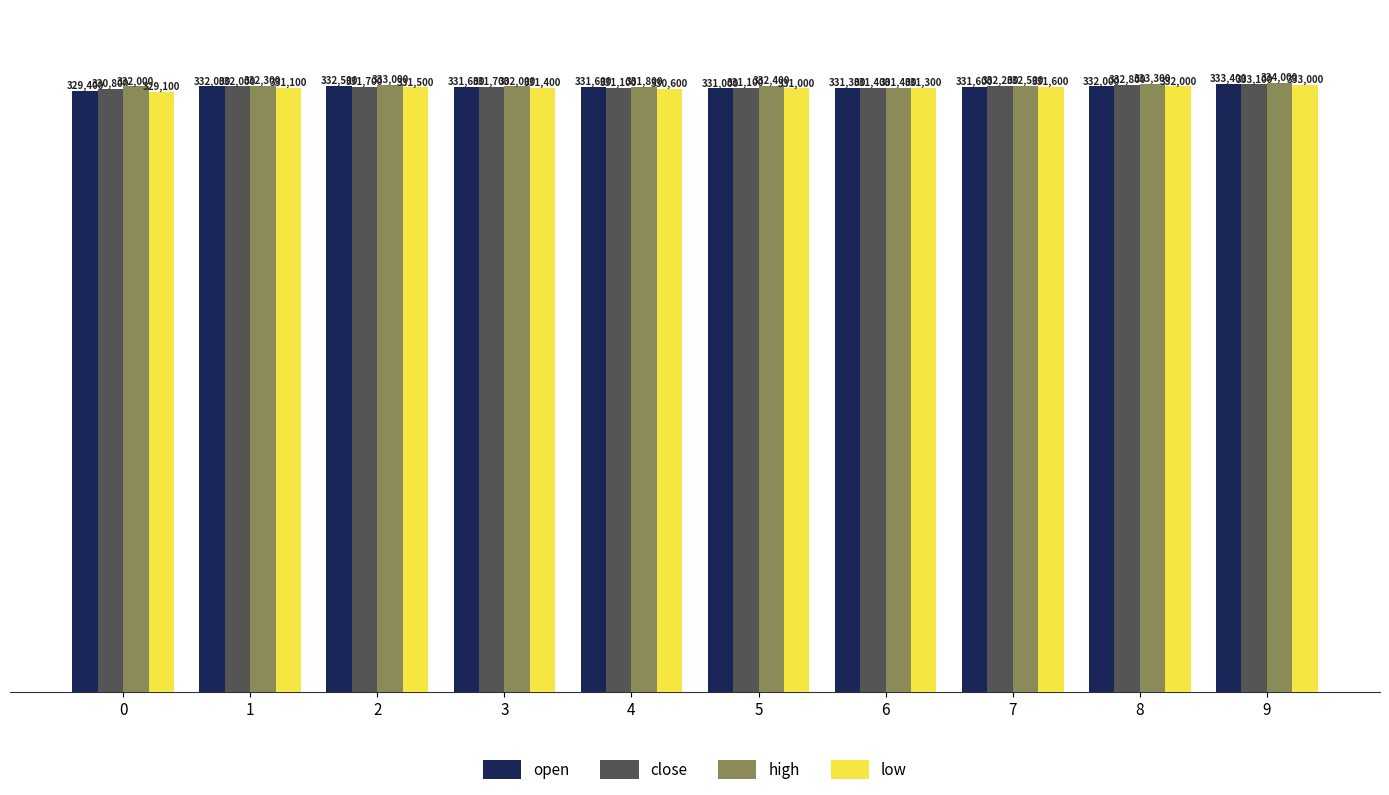

The close series shows 331700 at 3. True or false?

True